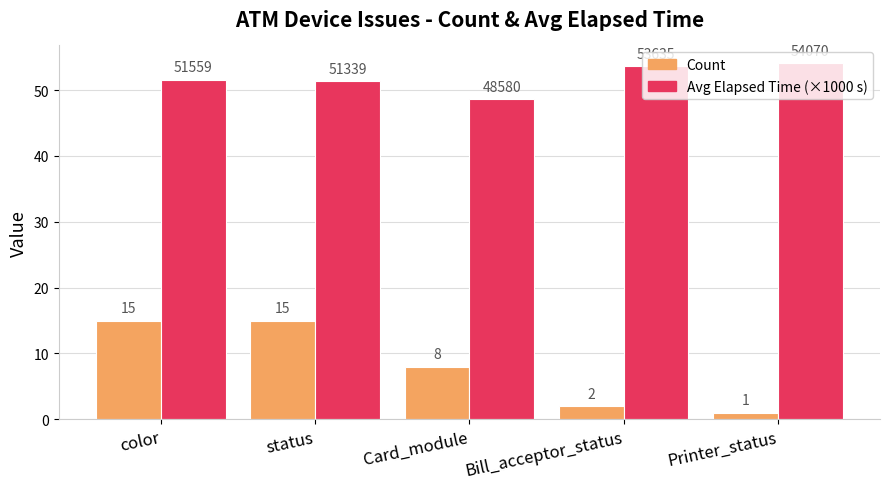

Which series has the largest total across all categories?

Avg Elapsed Time (×1000 s)